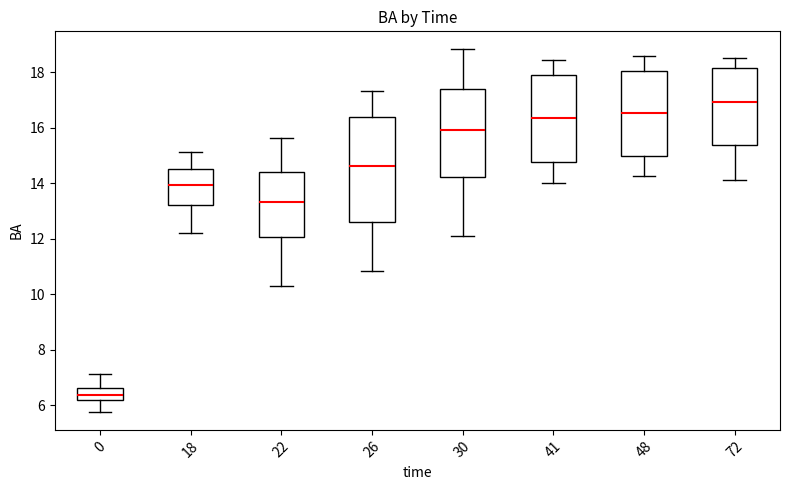

Reading left to right, transcribe this box plot: for each box, give where its median line is, the range the box spans, and where its two whiskers end, as read against the y-axis. The values are not printed on the chart, so give them approximately, as read against the axis.

0: median 6.4, box 6.2 to 6.6, whiskers 5.8 to 7.2
18: median 14.0, box 13.2 to 14.6, whiskers 12.2 to 15.2
22: median 13.4, box 12.0 to 14.4, whiskers 10.2 to 15.6
26: median 14.6, box 12.6 to 16.4, whiskers 10.8 to 17.4
30: median 16.0, box 14.2 to 17.4, whiskers 12.2 to 18.8
41: median 16.4, box 14.8 to 18.0, whiskers 14.0 to 18.4
48: median 16.6, box 15.0 to 18.0, whiskers 14.2 to 18.6
72: median 17.0, box 15.4 to 18.2, whiskers 14.2 to 18.6